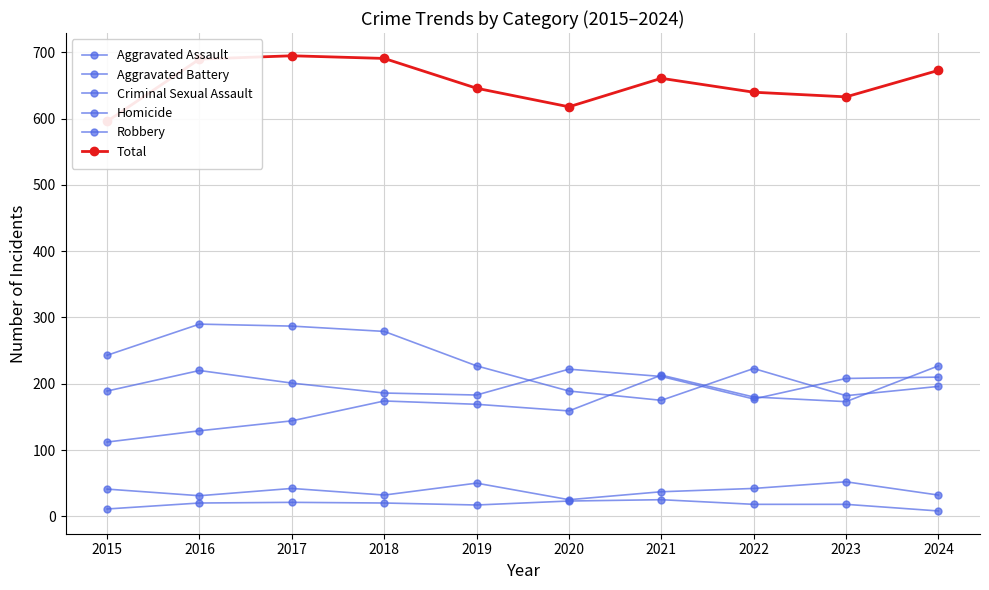

Rank the series by their maximum value, from highest to lowest.

Total, Robbery, Aggravated Assault, Aggravated Battery, Criminal Sexual Assault, Homicide